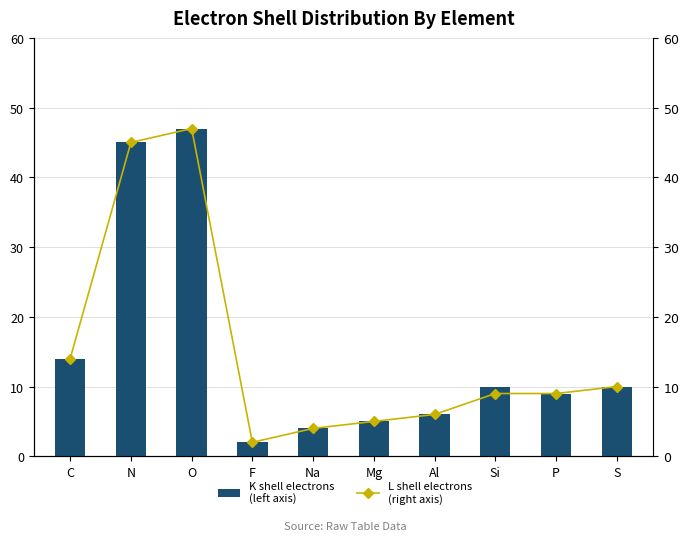

How many data points does each series have?

10